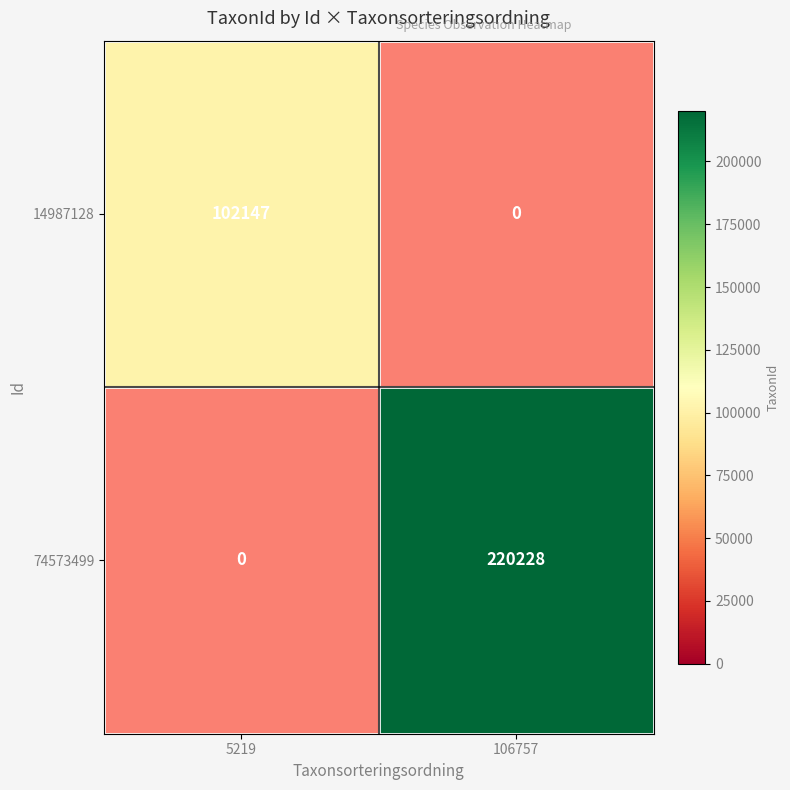

True or false: 14987128 has a value of 34418.9 at 5219.

False